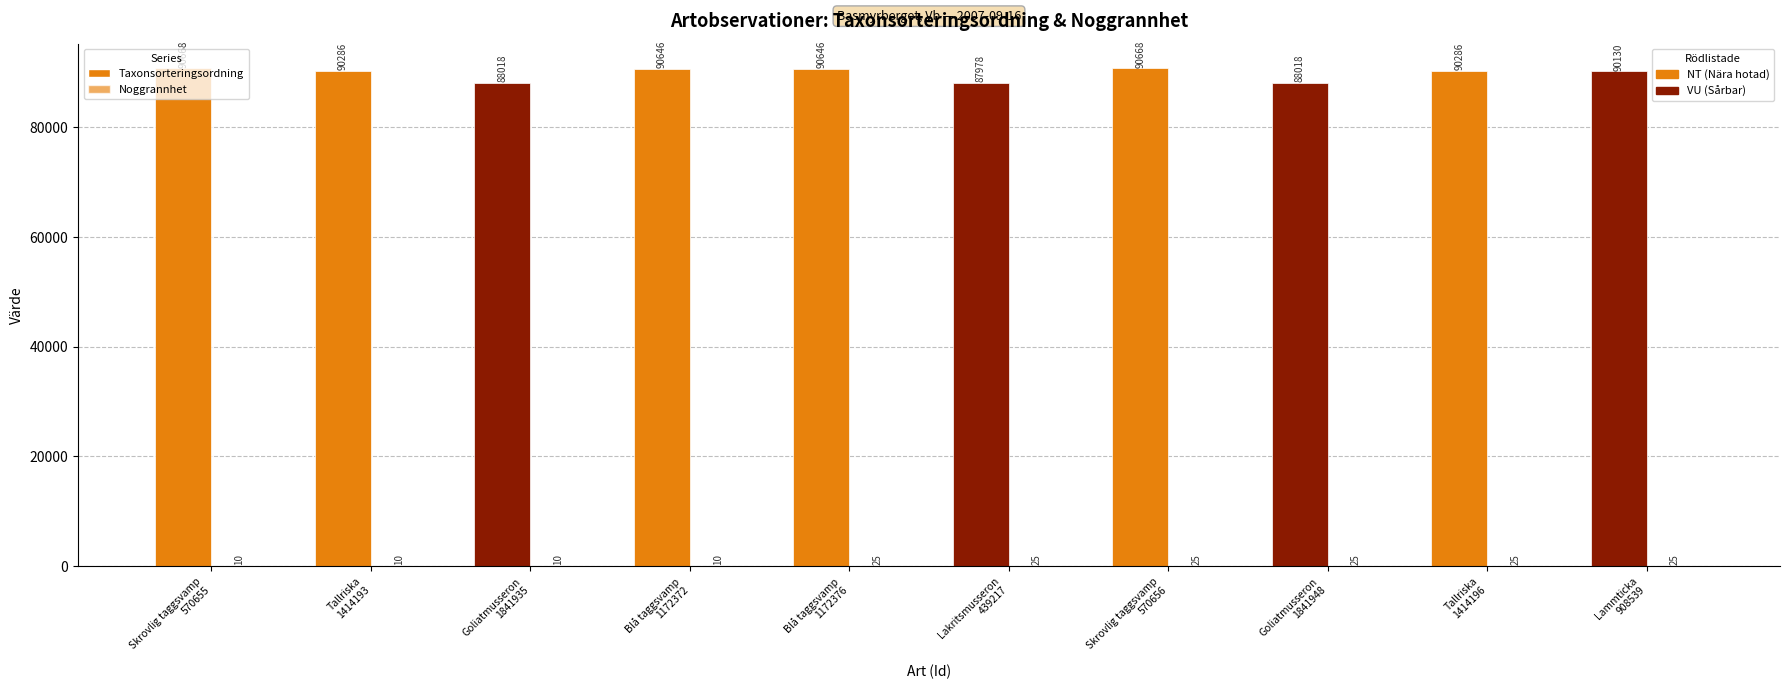

At Blå taggsvamp
1172372, list the series in order from smallest to largest.

Noggrannhet, Taxonsorteringsordning